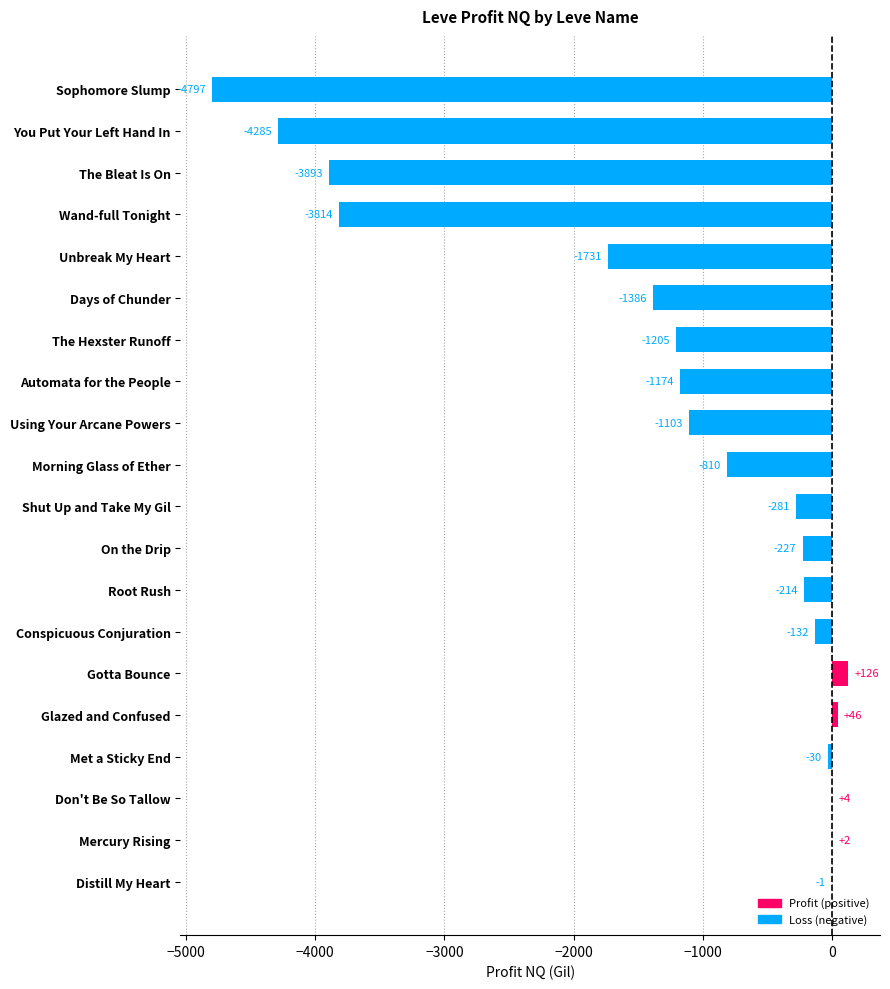

True or false: the data shows -1818.6 at Automata for the People.

False